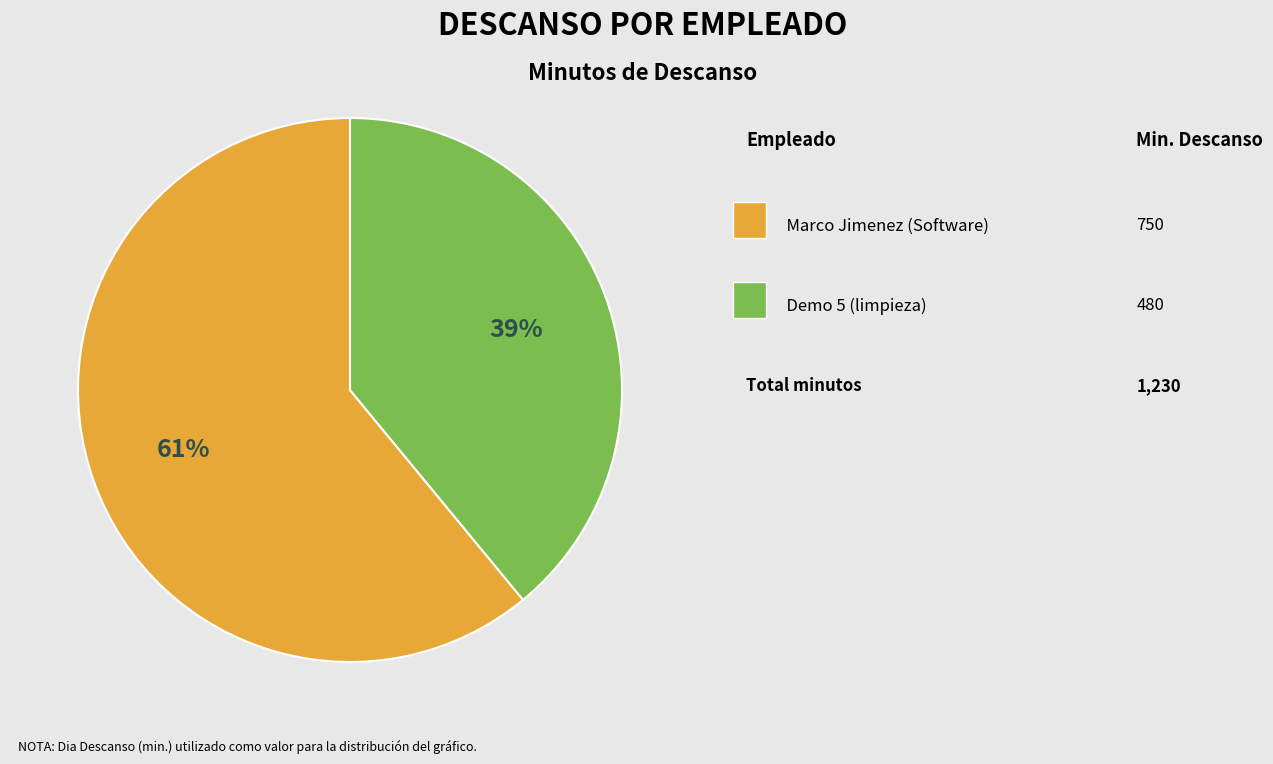

To the nearest percent, what is the average slice percentage?

50%